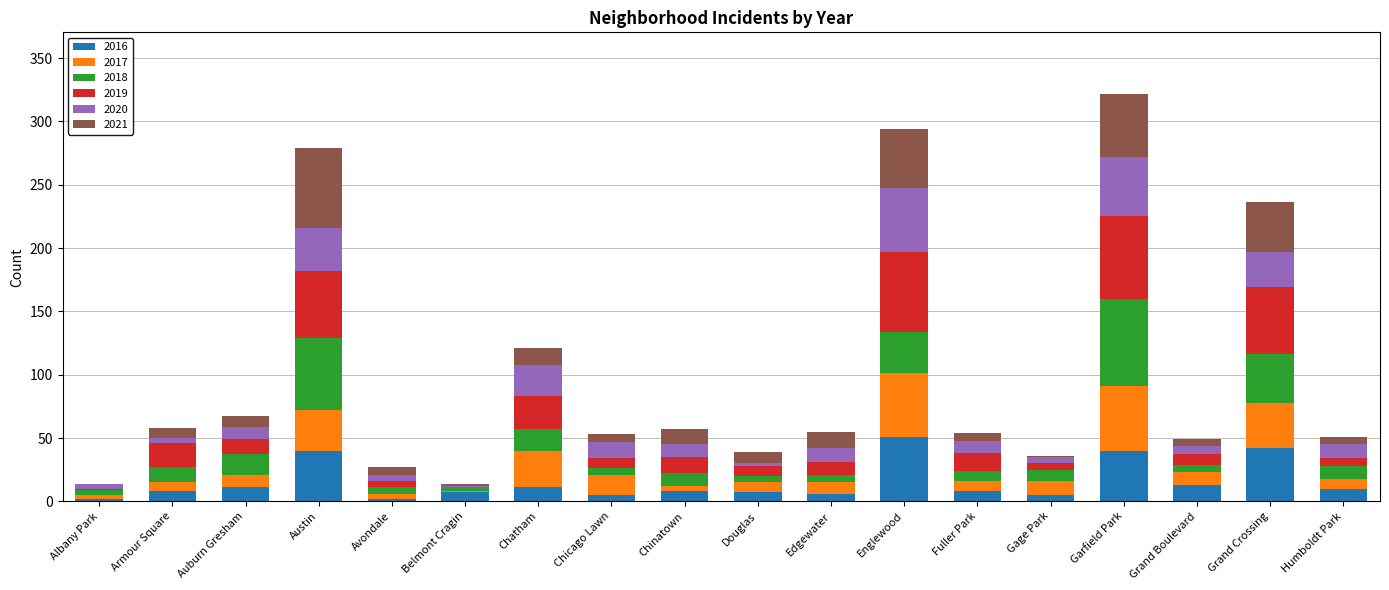

True or false: 2016 has a value of 8 at Armour Square.

True